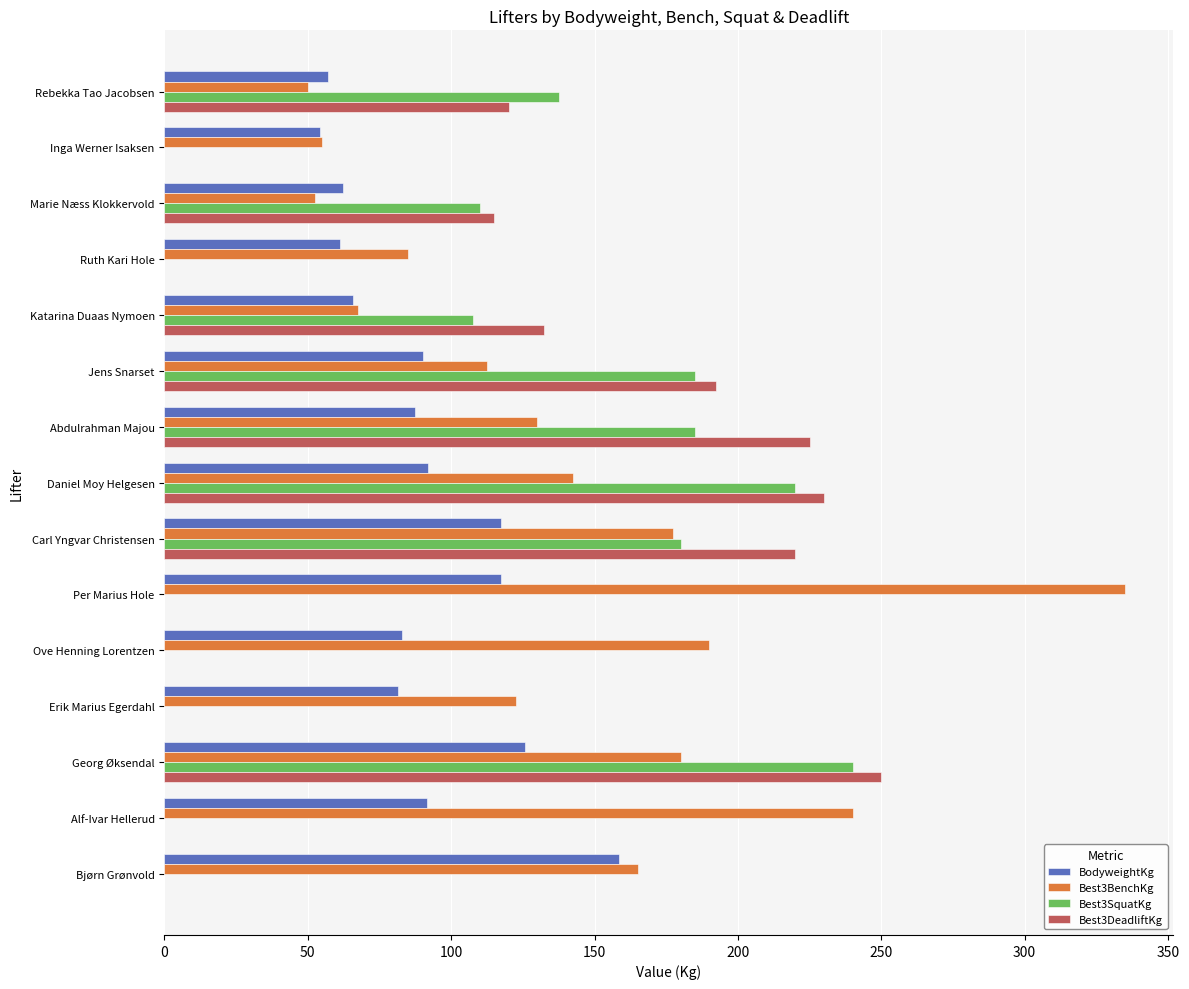

How many values in the BodyweightKg series exceed 87?

8